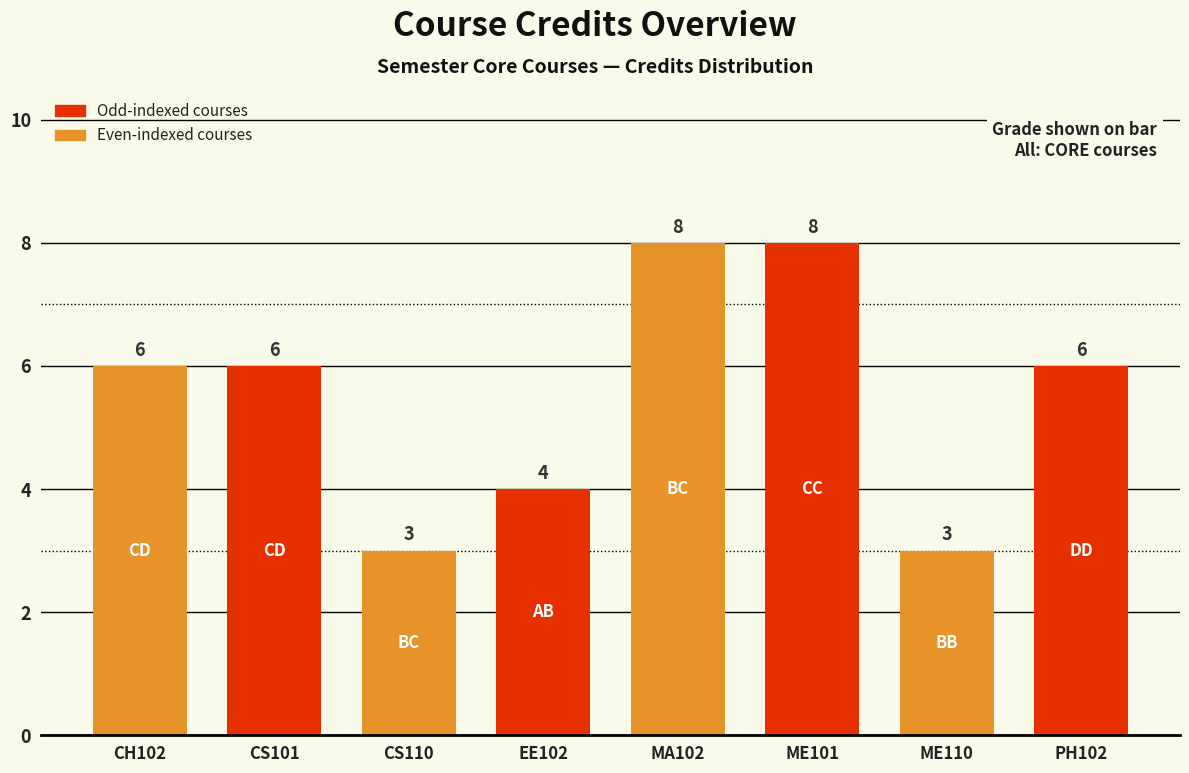

Count the values in the range 4 to 8.

6